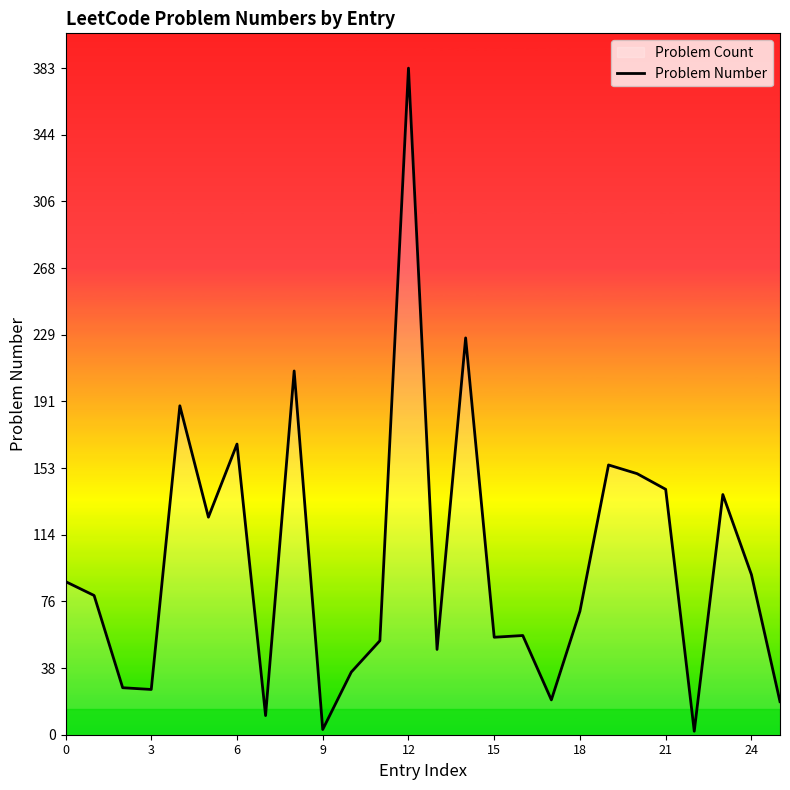

The value at 15 is 193. True or false?

False